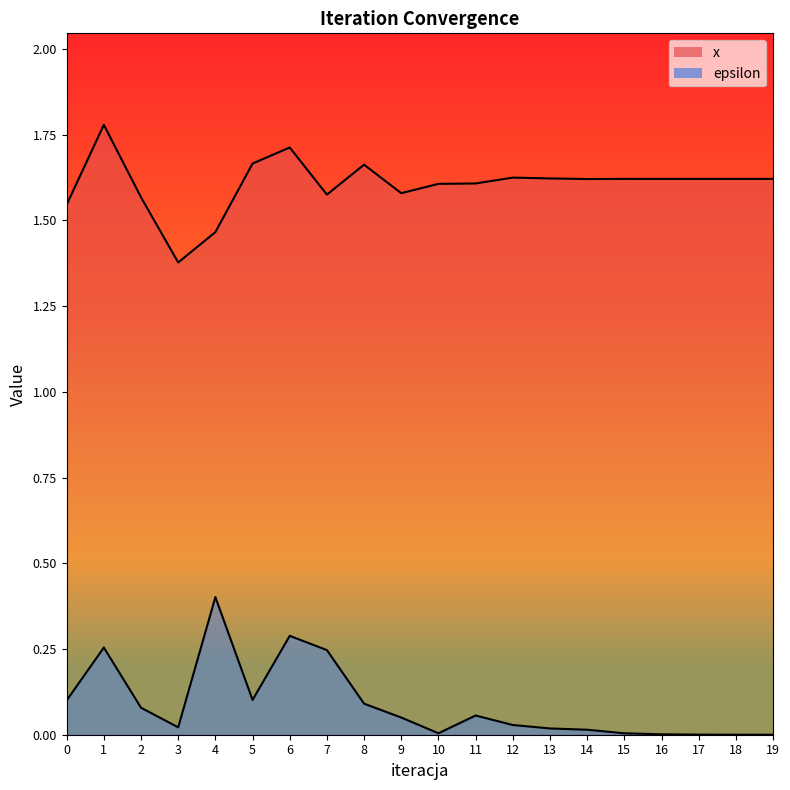

What is the highest value of the x series?

1.8